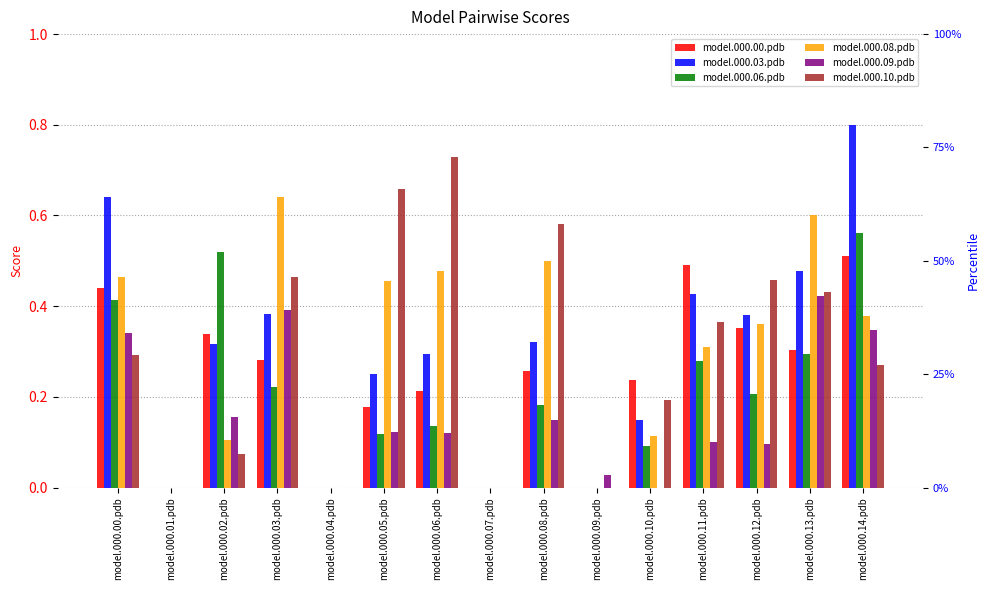

Which category has the lowest value in the model.000.00.pdb series?

model.000.01.pdb